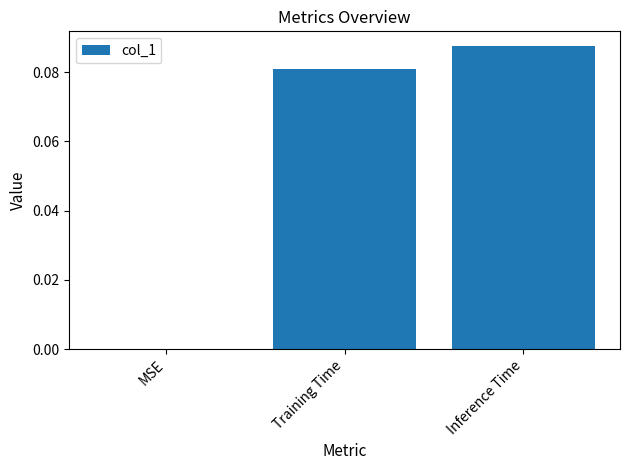

Count the number of data series in this chart.

1